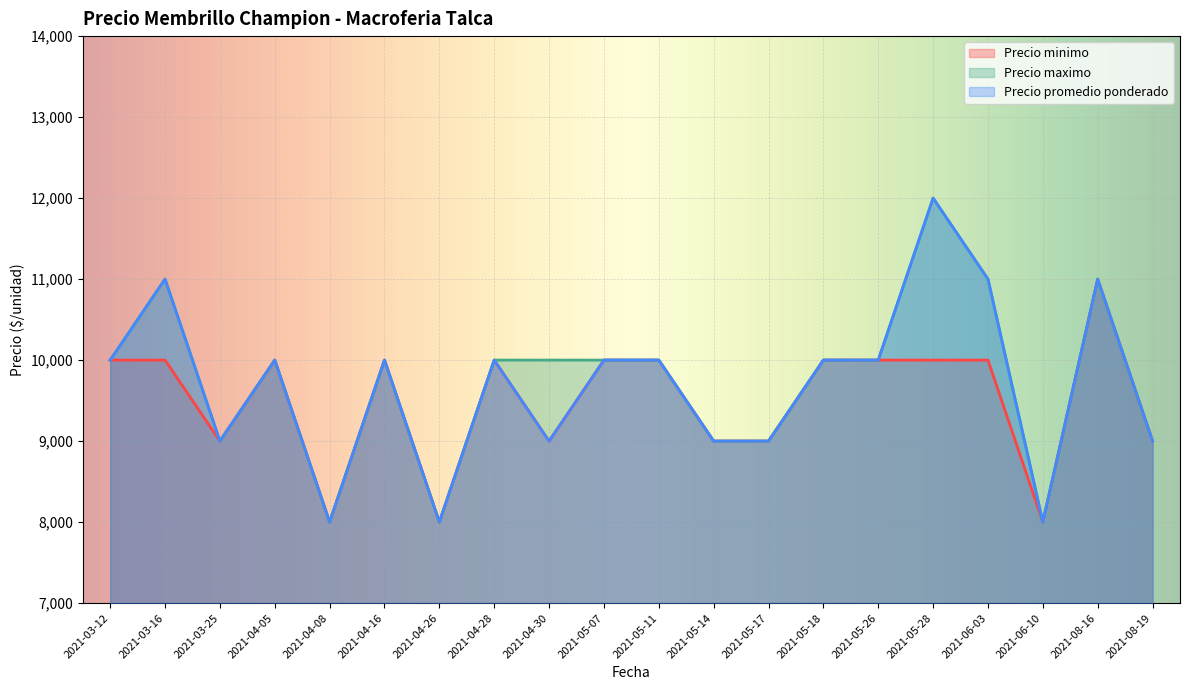

At which category is the sum across all series the highest?

2021-05-28